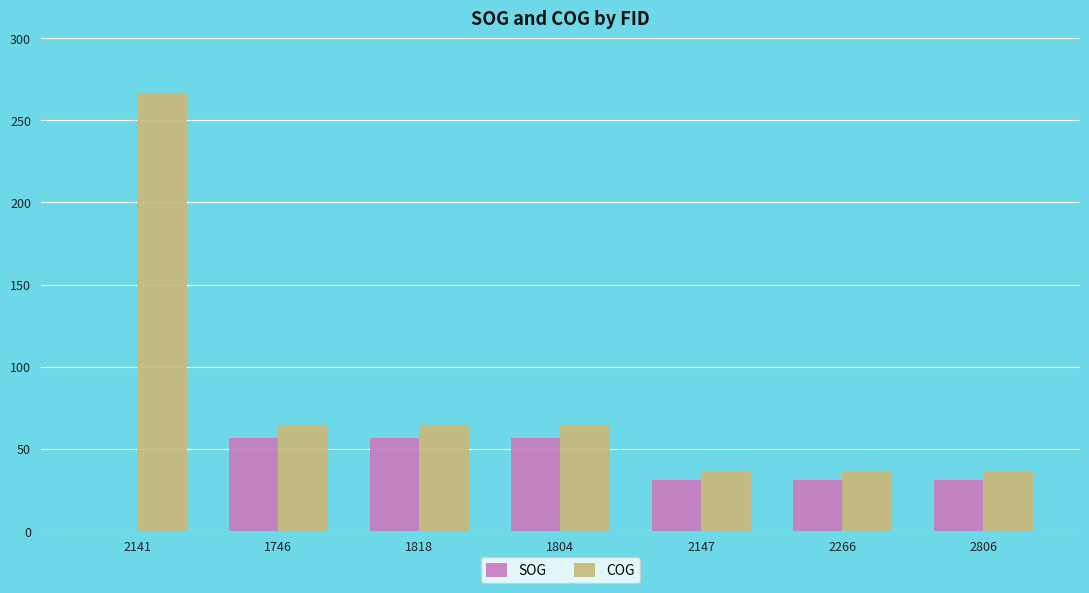

At which category is the sum across all series the highest?

2141